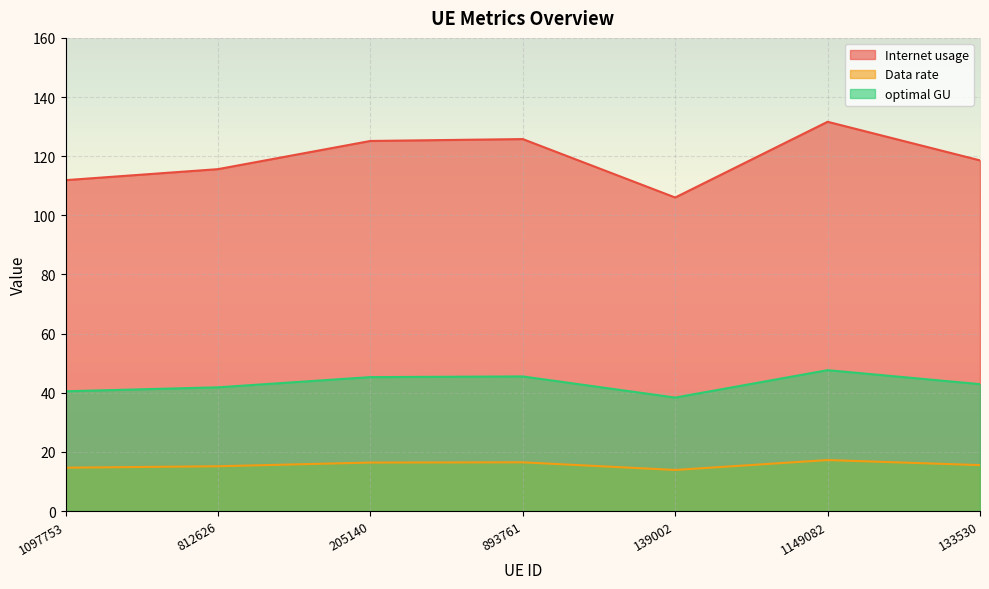

How many data points in optimal GU are above 42?

4